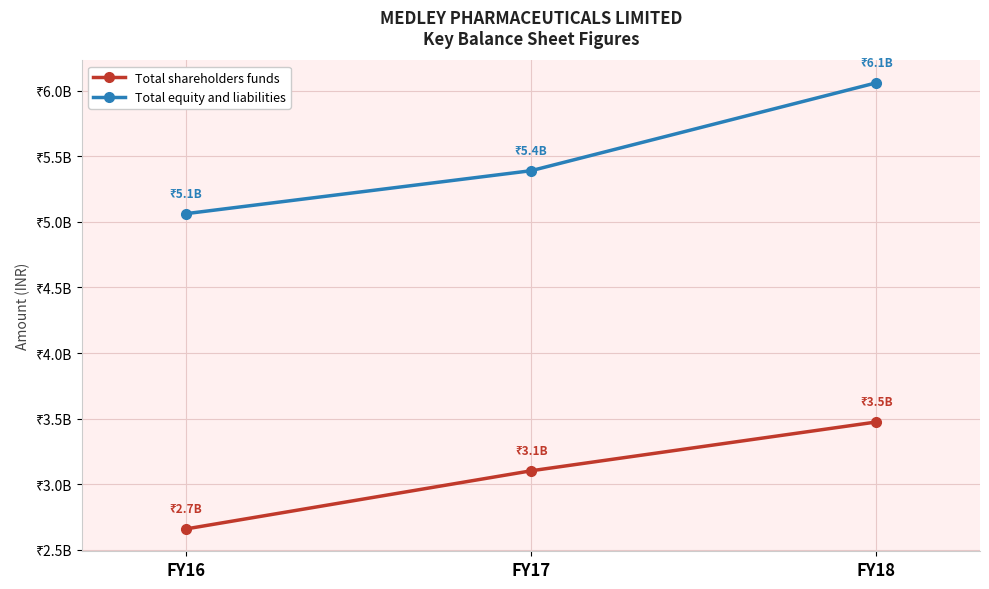

Which category has the lowest value across all series?

FY16